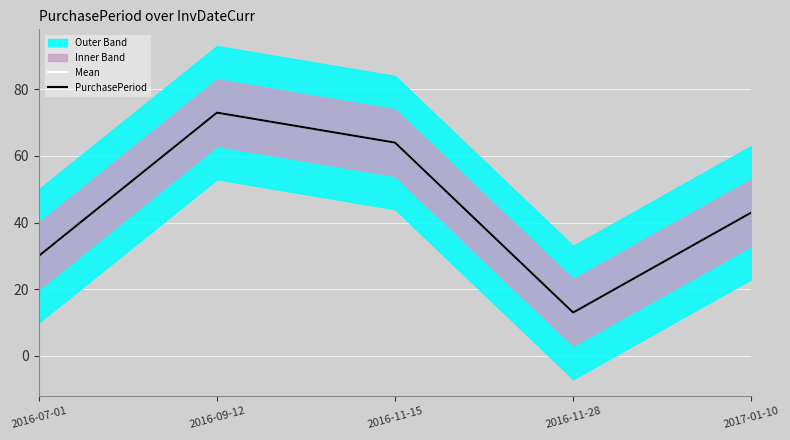

At 2016-07-01, list the series in order from largest to smallest.

Mean, PurchasePeriod